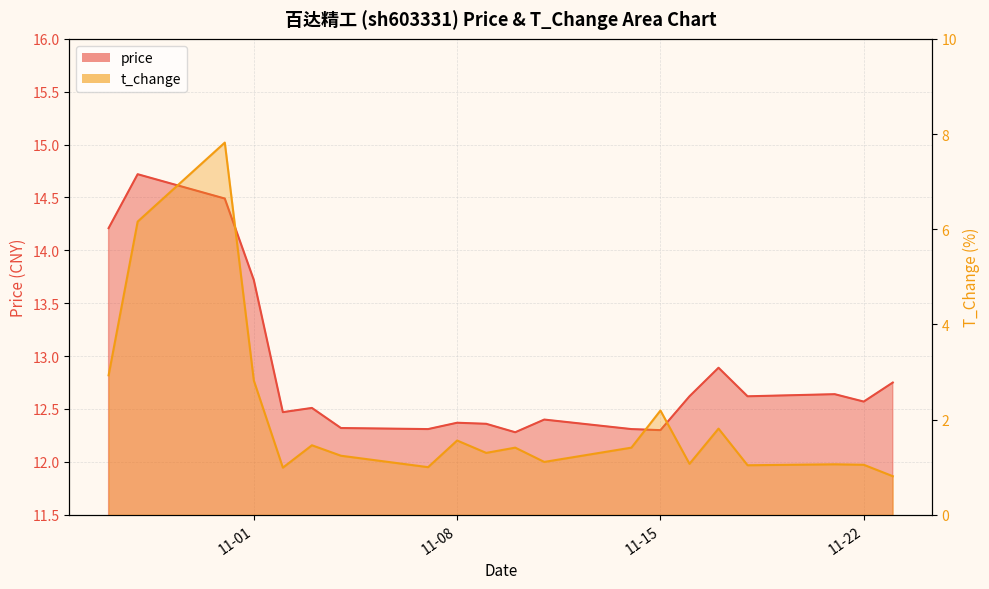

What is the value of the t_change point at the 11th from the left?

1.4